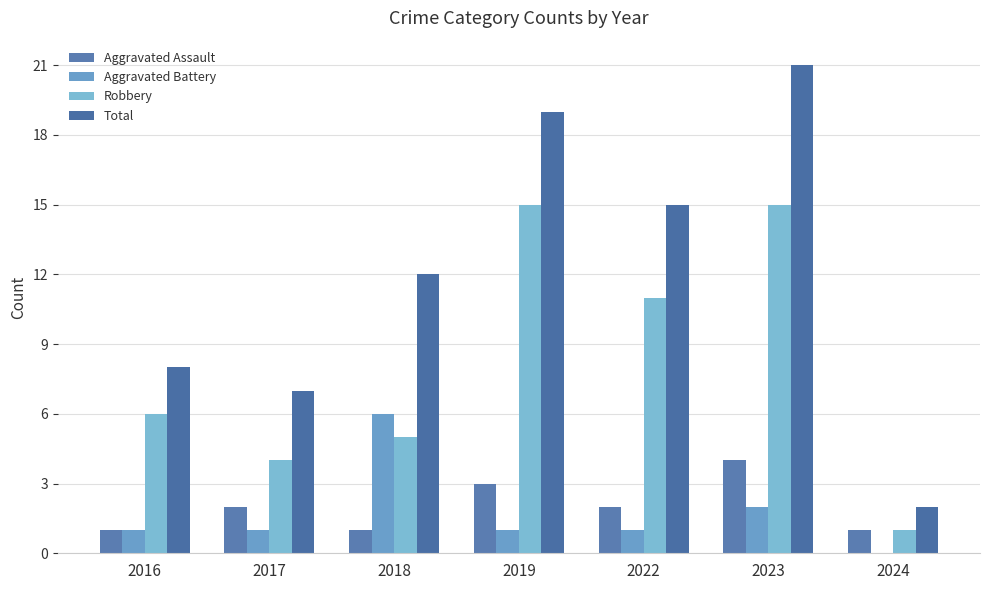

The value of Aggravated Battery at 2023 is 2. True or false?

True